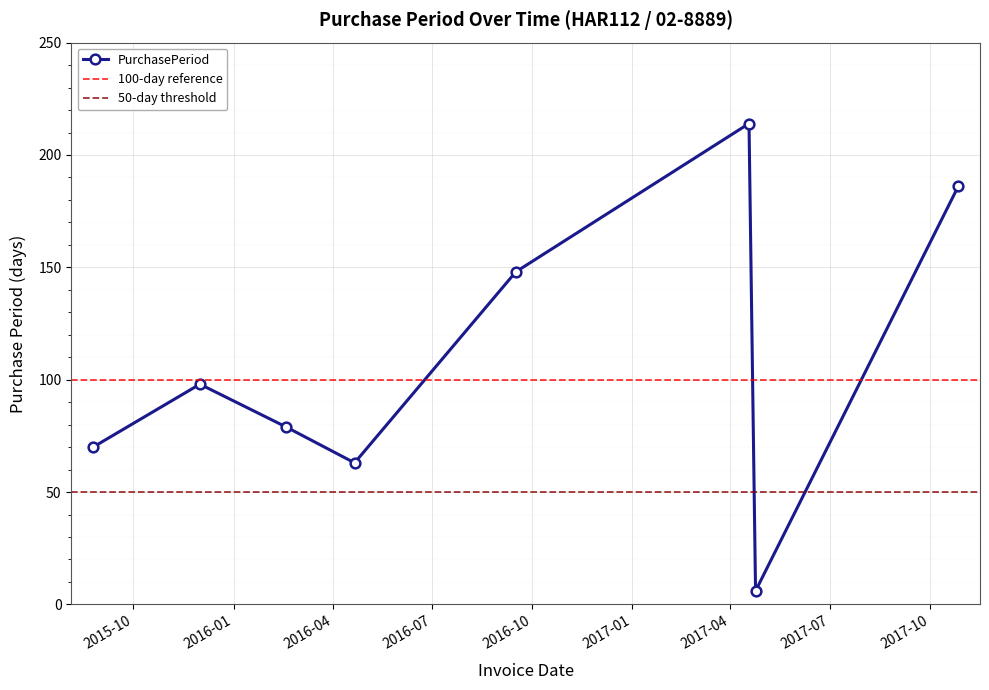

Rank the categories by value from lowest to highest.

2017-04-24, 2016-04-21, 2015-08-25, 2016-02-18, 2015-12-01, 2016-09-16, 2017-10-27, 2017-04-18